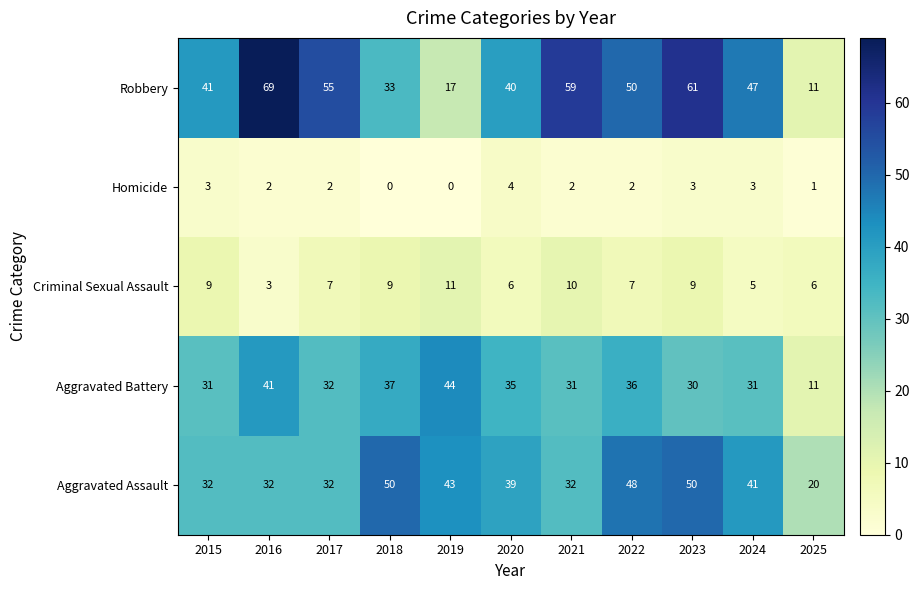

Which label corresponds to the largest value in the chart?

2016